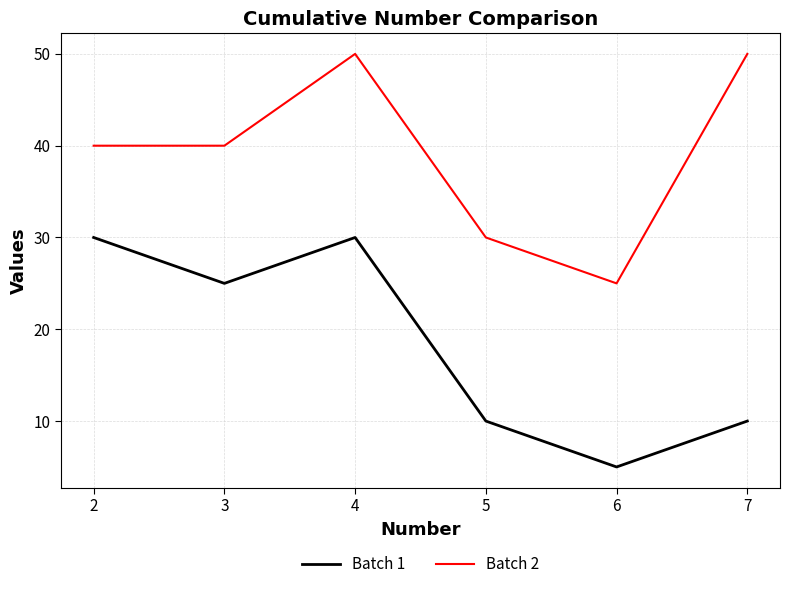

How many categories are shown in the chart?

6